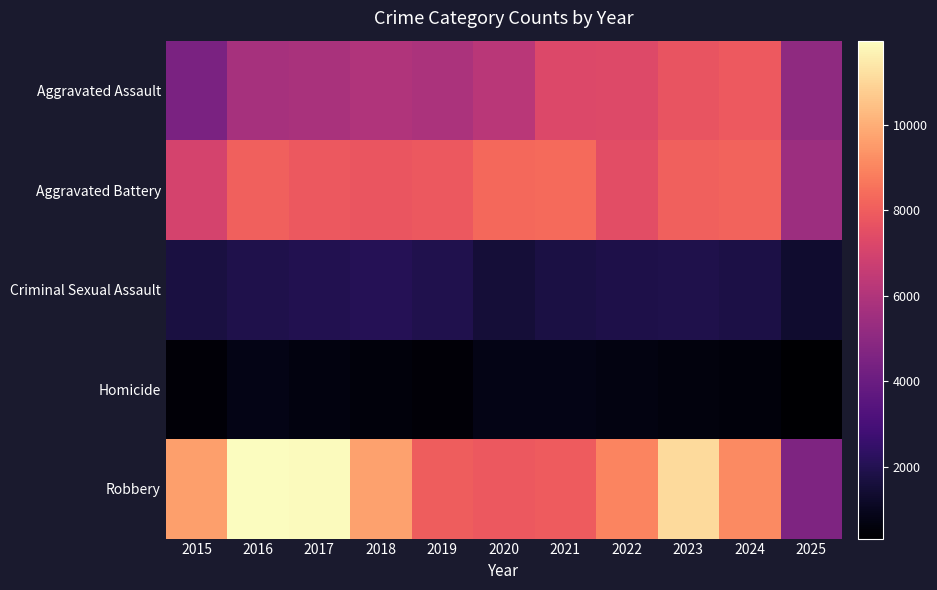

Which series has the largest total across all categories?

Robbery